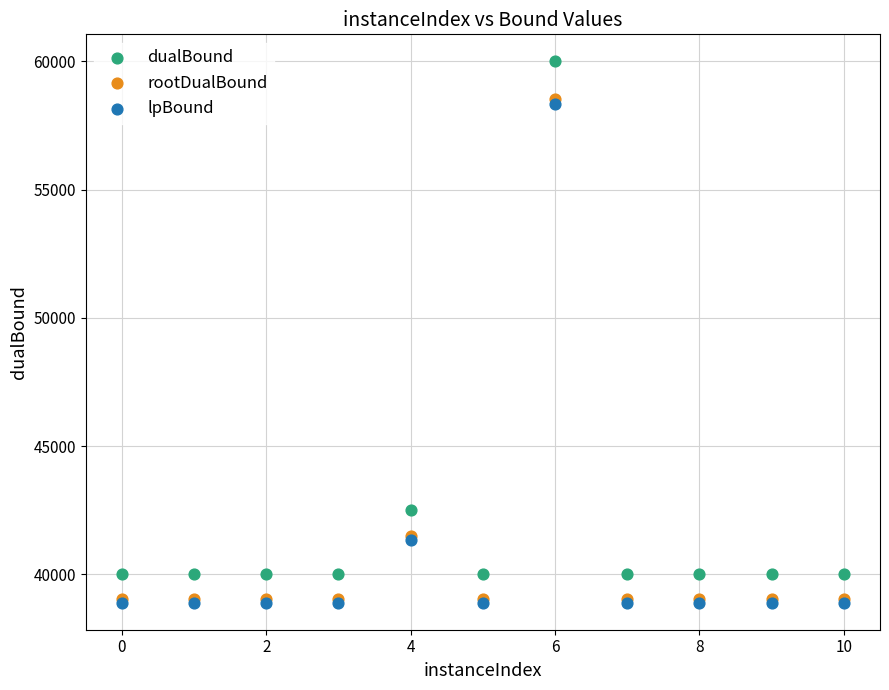

What are all the series names shown in the legend?

dualBound, rootDualBound, lpBound